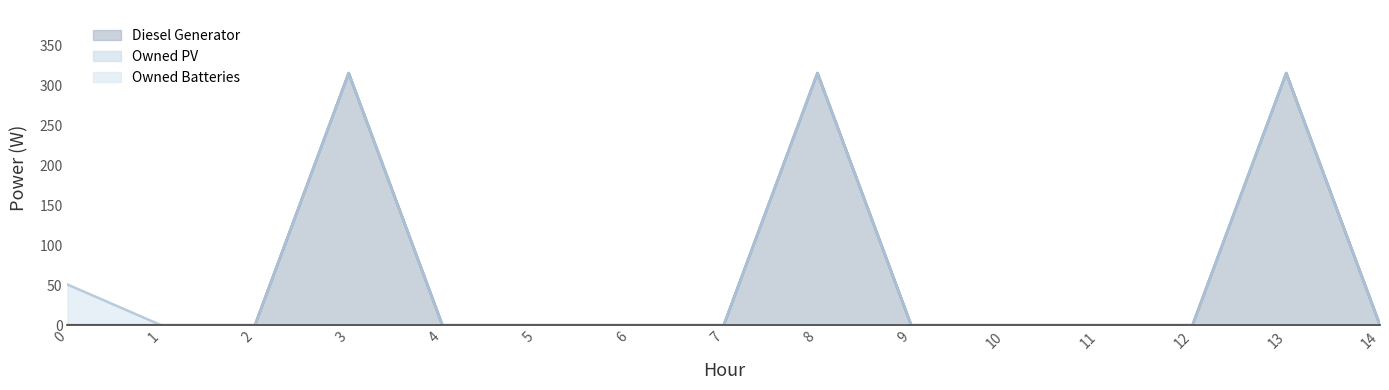

What are all the series names shown in the legend?

Diesel Generator, Owned PV, Owned Batteries